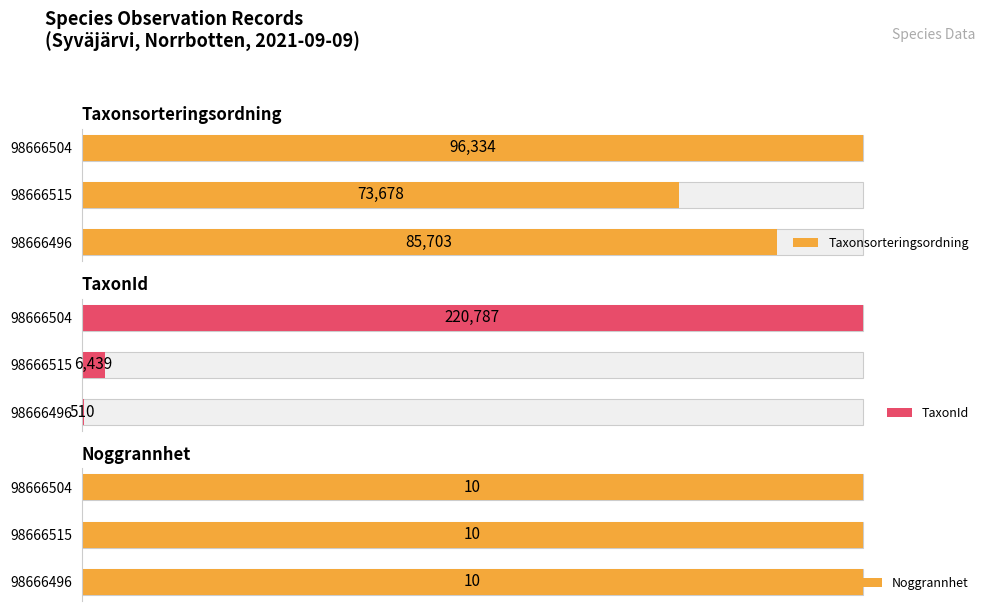

Which series has the largest total across all categories?

Taxonsorteringsordning